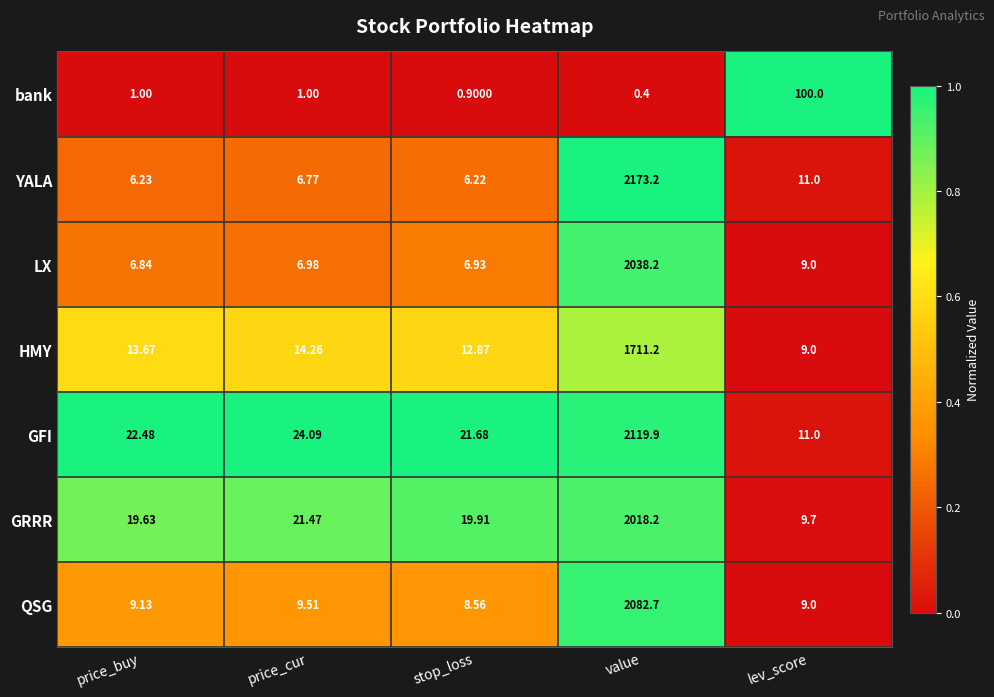

List the labels in order of GFI value, largest first.

value, price_cur, price_buy, stop_loss, lev_score